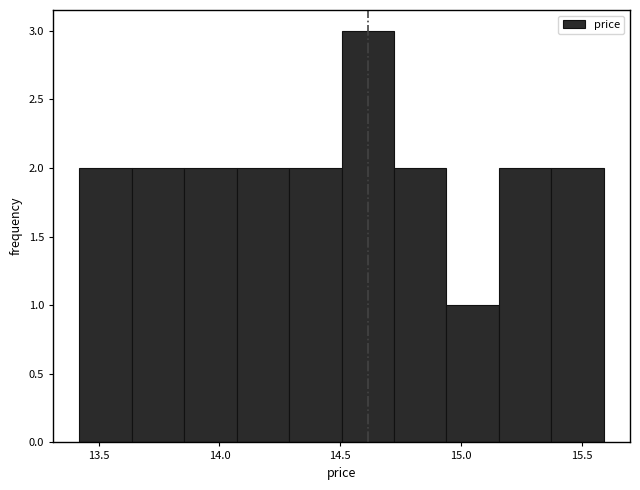

How tall is the bar that spans 15.35 to 15.60 on the x-axis? Neither the bar edges nor the heights are printed on the chart, so give them approximately, as read against the axes.

2